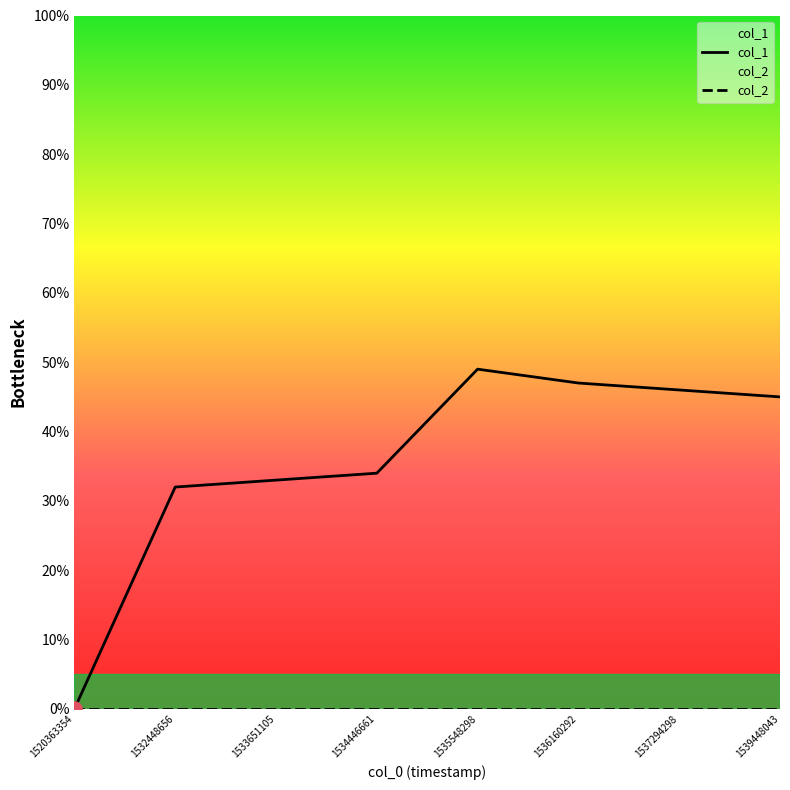

At which category is the sum across all series the highest?

1535548298